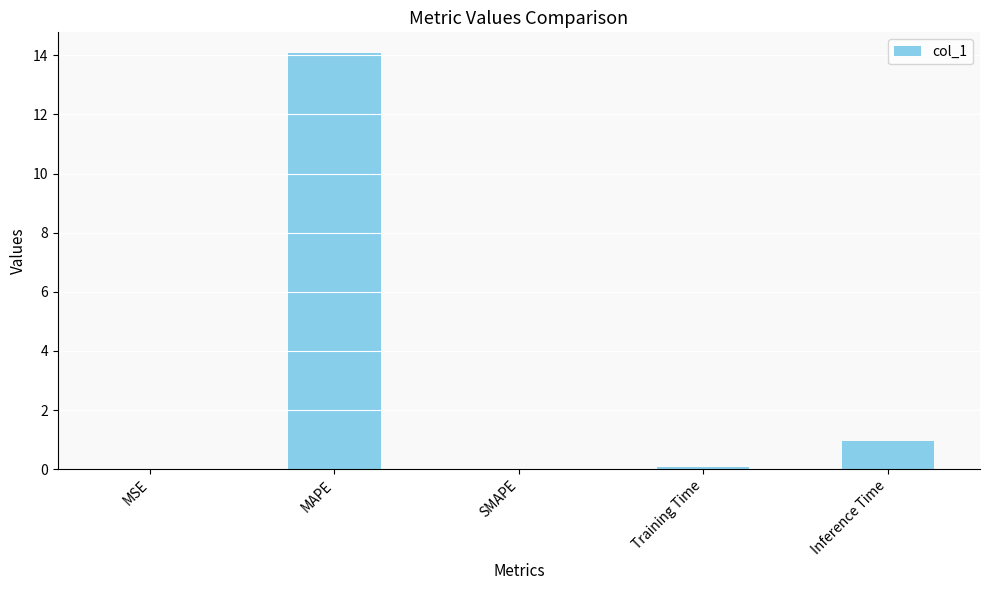

What is the sum of the values at MAPE and Inference Time?

15.0